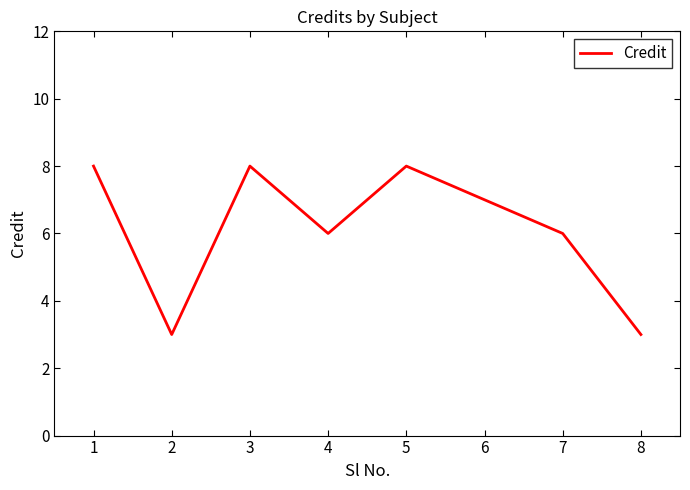

Is it true that the value at 3 is 8?

True